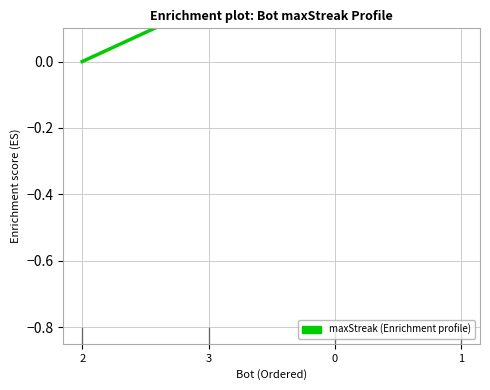

List the labels in order of value, largest first.

1, 0, 3, 2